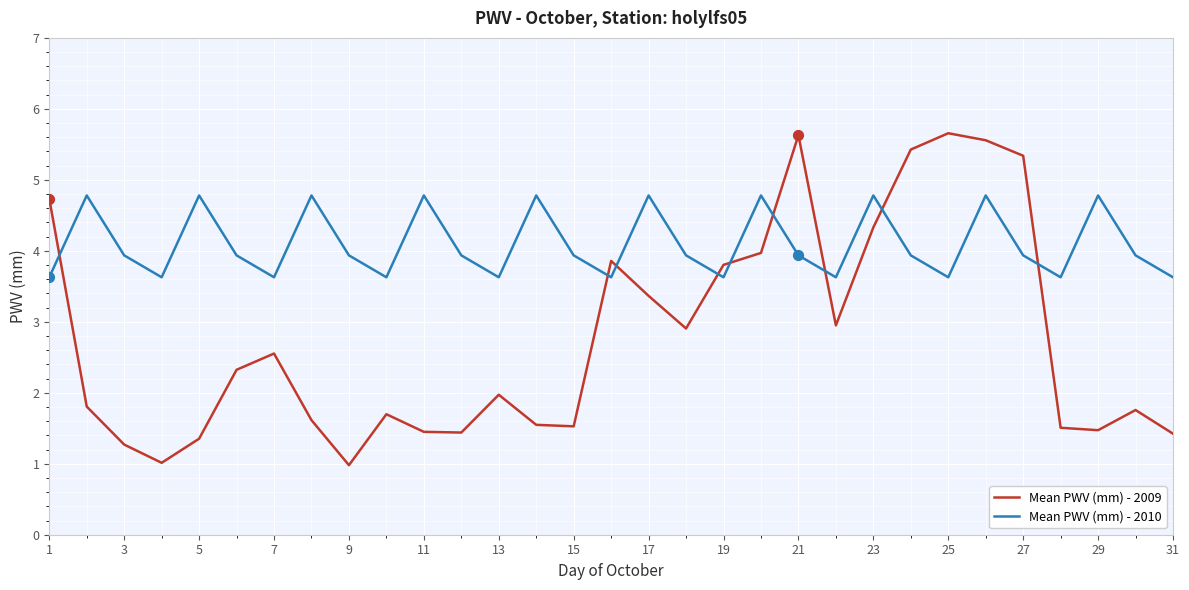

Which series has the largest total across all categories?

Mean PWV (mm) - 2010